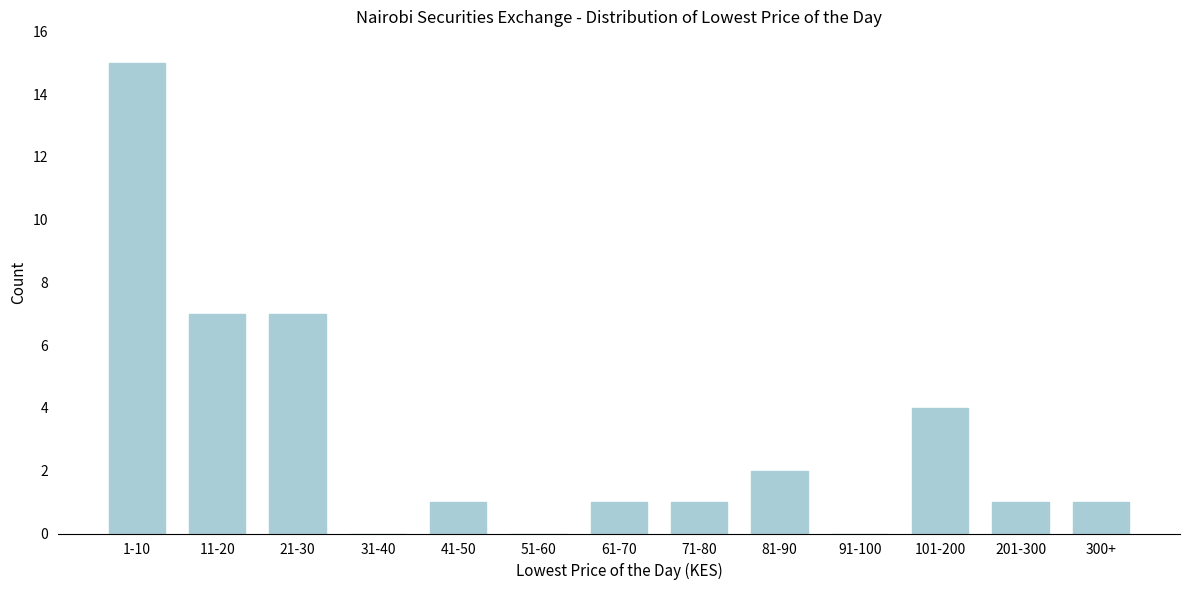

Reading left to right, transcribe all the data shown in this chart.

1-10=15	11-20=7	21-30=7	31-40=0	41-50=1	51-60=0	61-70=1	71-80=1	81-90=2	91-100=0	101-200=4	201-300=1	300+=1